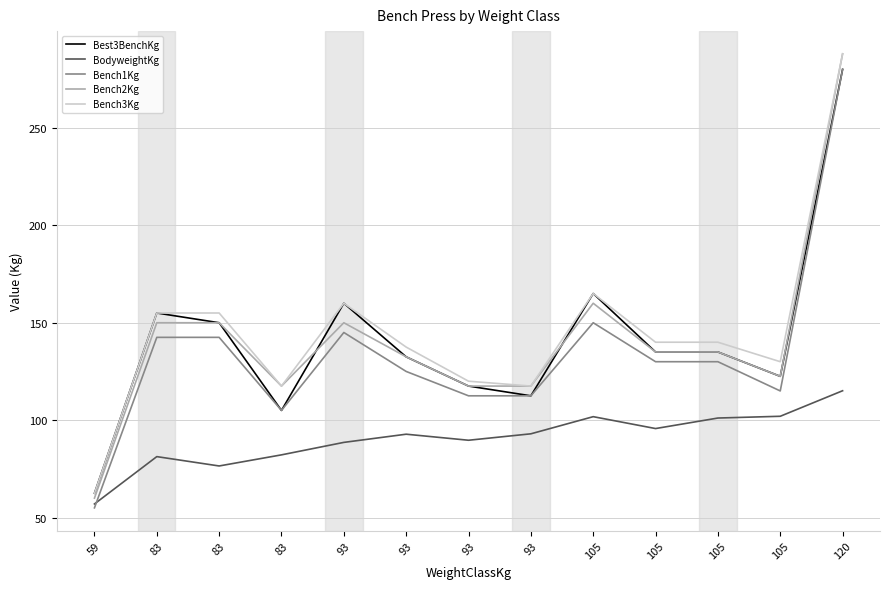

Where do Bench2Kg and Best3BenchKg first cross each other?

83 and 93